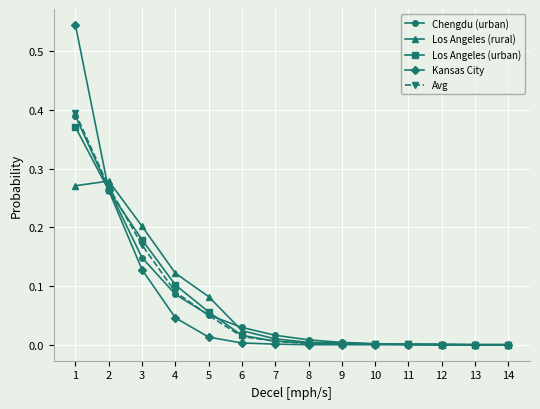

True or false: Los Angeles (urban) has a value of 0.0 at 9.

True